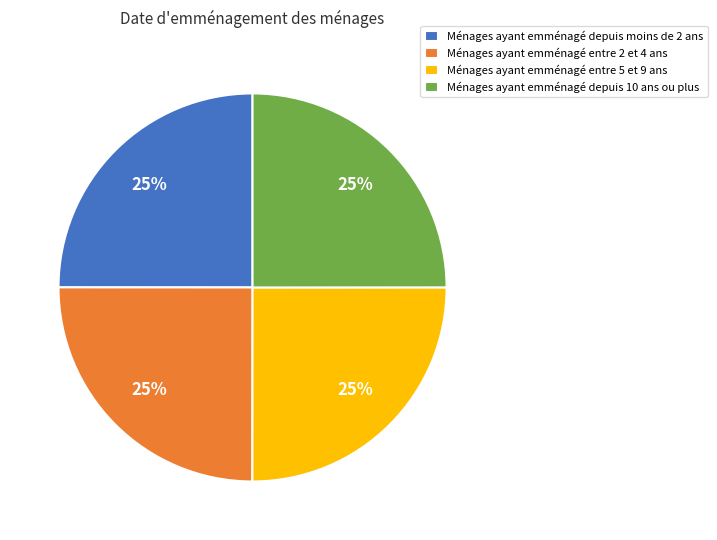

How many slices are in this pie chart?

4